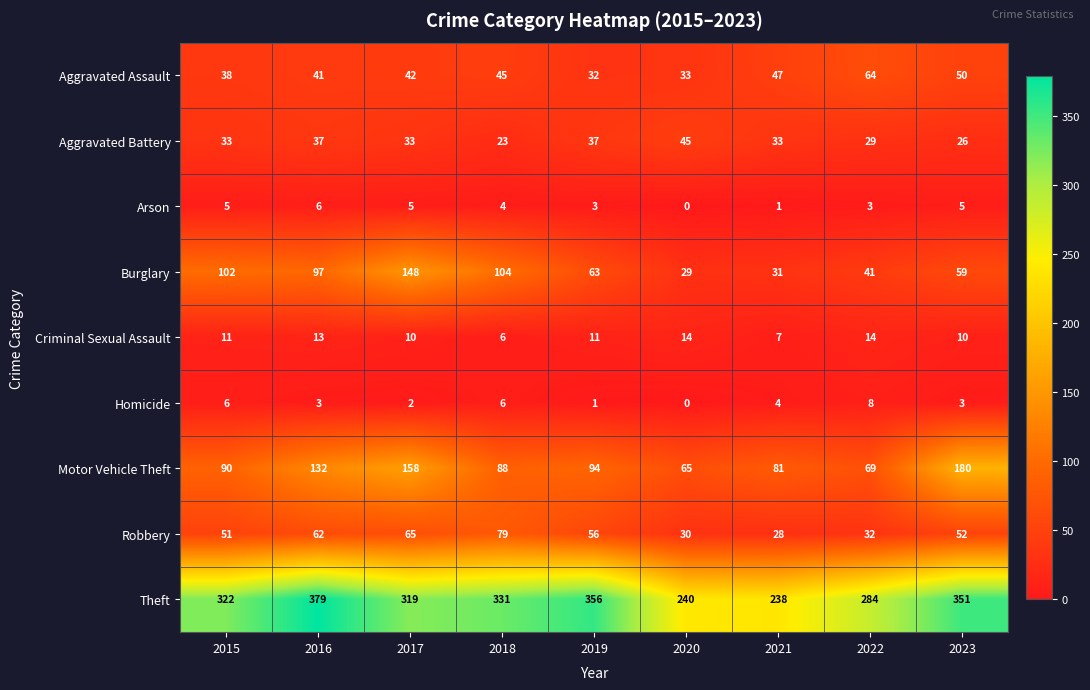

Count the number of categories in the chart.

9